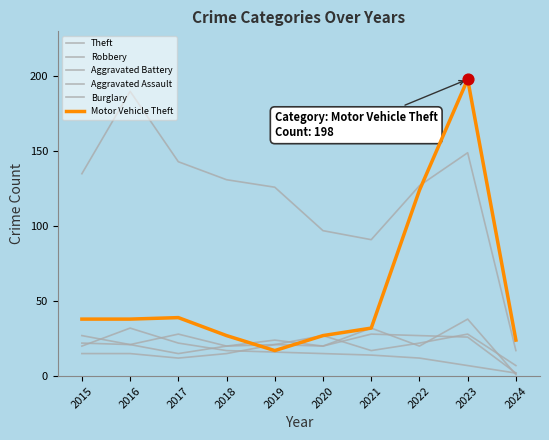

How many lines are shown in the chart?

6